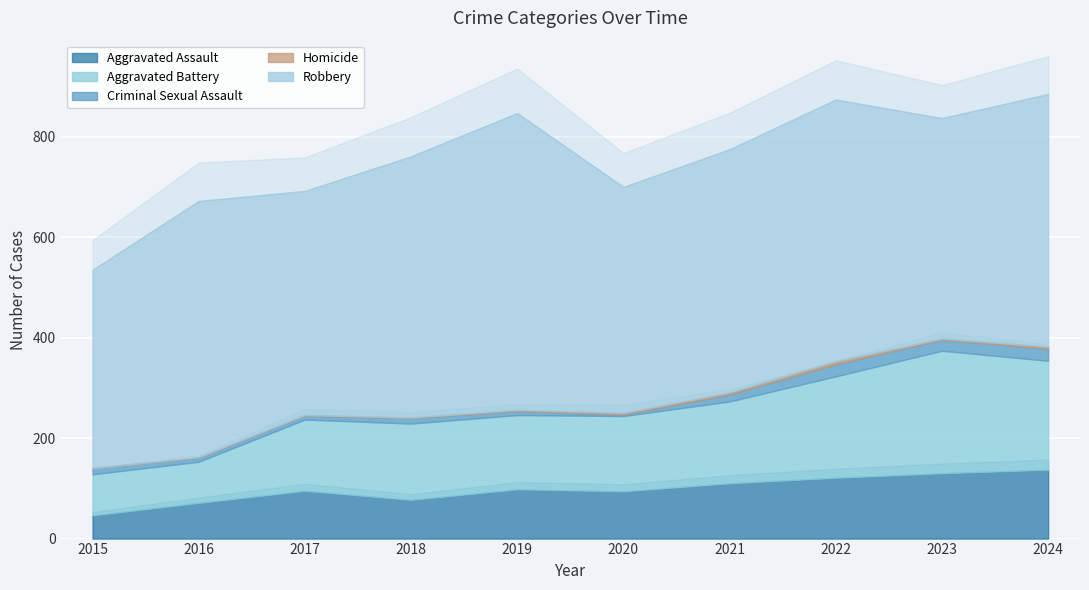

What is the spread (max minus min) of values at 2020?

447